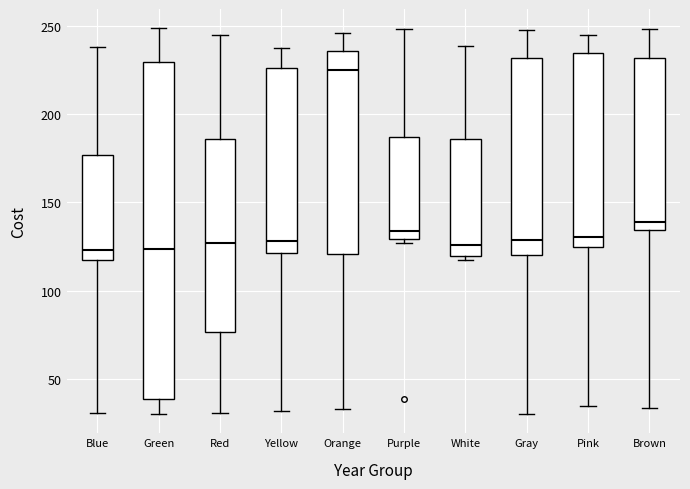

Reading left to right, read every box against the y-axis: the position of its median line, the range the box covers, and the ends of its whiskers. The values are not printed on the chart, so give them approximately, as read against the axis.

Blue: median 125, box 115 to 175, whiskers 30 to 240
Green: median 125, box 40 to 230, whiskers 30 to 250
Red: median 125, box 75 to 185, whiskers 30 to 245
Yellow: median 130, box 120 to 225, whiskers 30 to 240
Orange: median 225, box 120 to 235, whiskers 35 to 245
Purple: median 135, box 130 to 185, whiskers 125 to 250
White: median 125, box 120 to 185, whiskers 115 to 240
Gray: median 130, box 120 to 230, whiskers 30 to 250
Pink: median 130, box 125 to 235, whiskers 35 to 245
Brown: median 140, box 135 to 230, whiskers 35 to 250